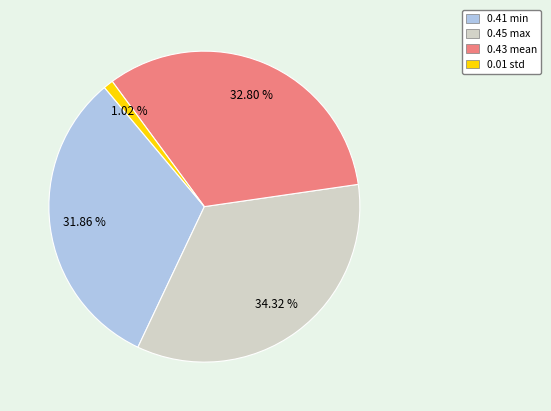

To the nearest percent, what is the difference between the largest and smallest slice percentages?

33%